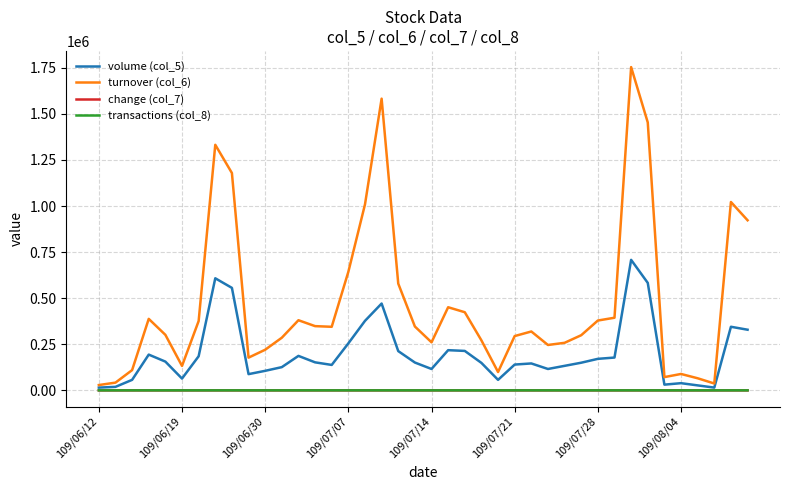

What is the maximum value for volume (col_5)?

708000.0